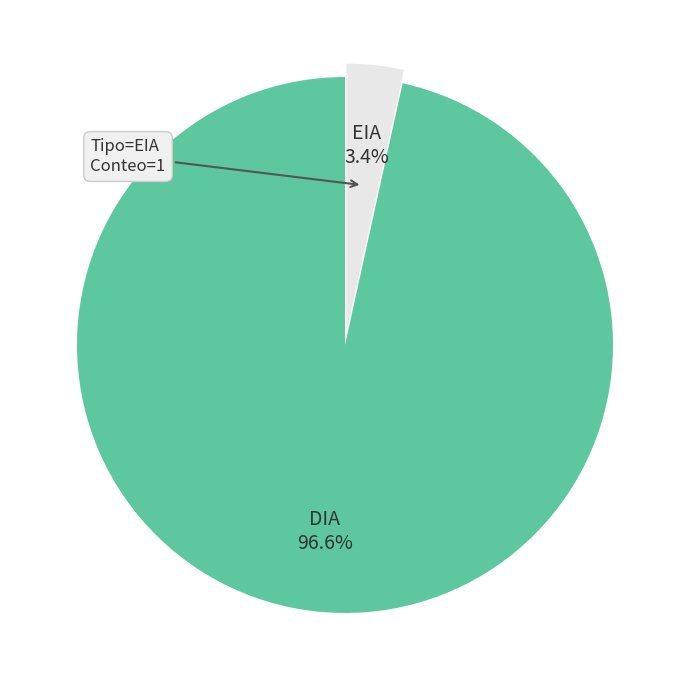

Which has a higher value, EIA or DIA?

DIA